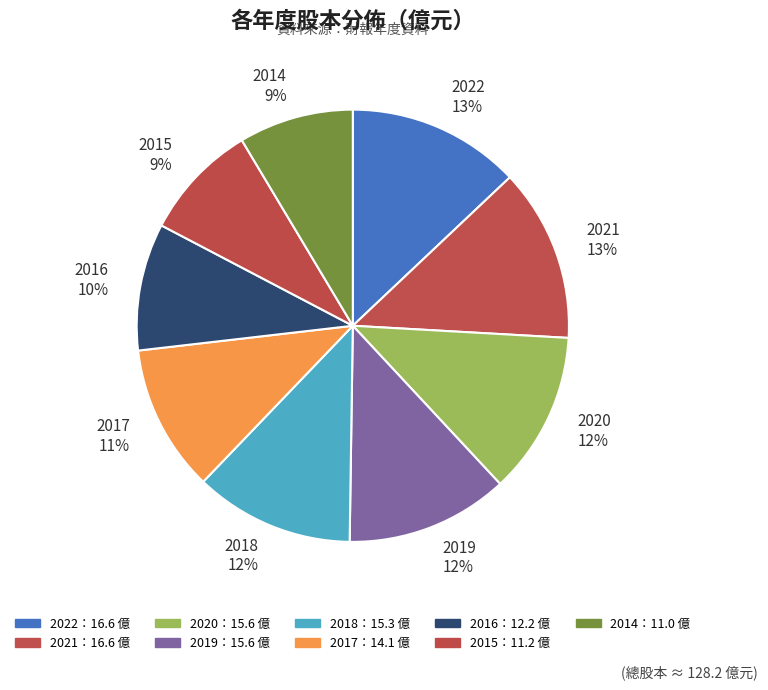

To the nearest percent, what is the difference between the largest and smallest slice percentages?

4%